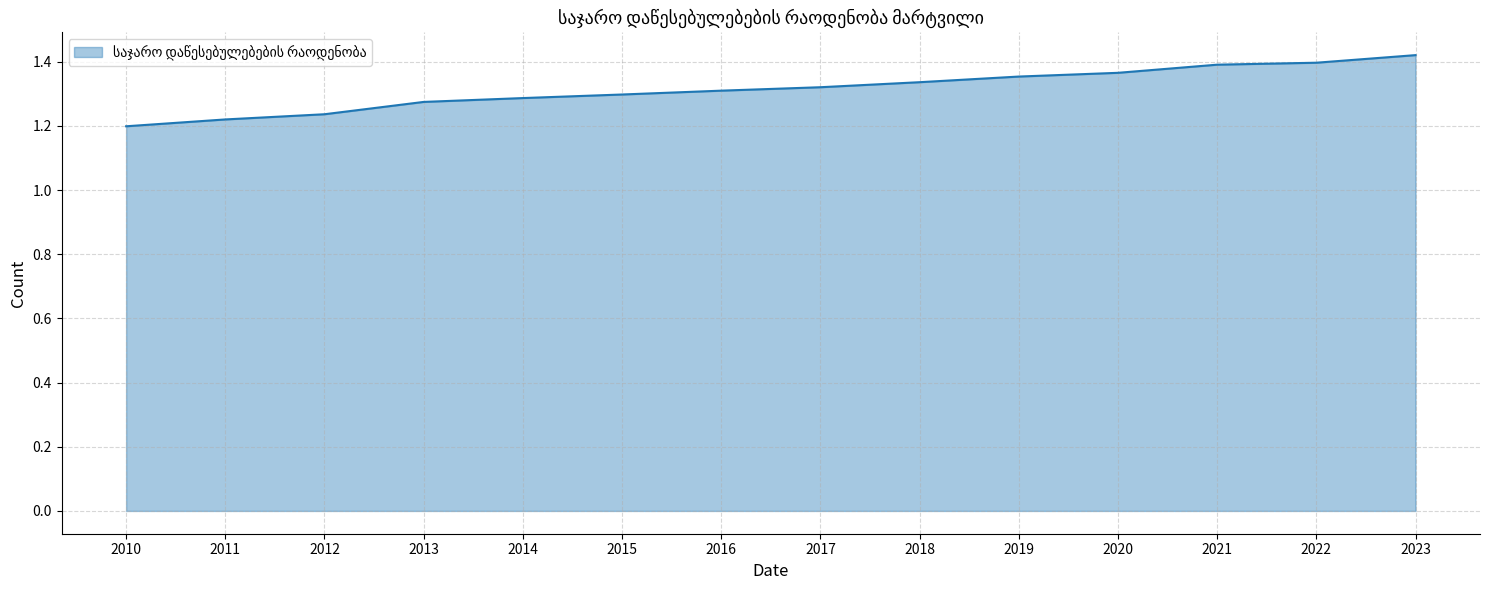

Reading left to right, what are all the values shown in this chart?

1.2	1.2	1.2	1.3	1.3	1.3	1.3	1.3	1.3	1.4	1.4	1.4	1.4	1.4